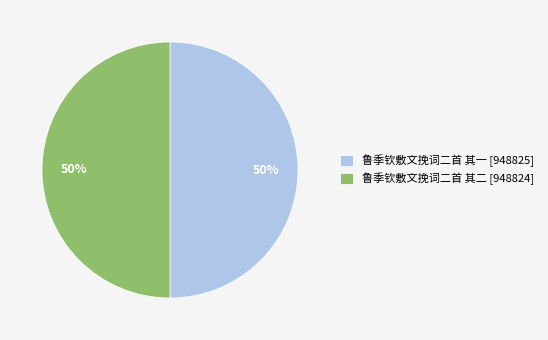

The 鲁季钦敷文挽词二首 其二 slice represents 59% of the pie. True or false?

False